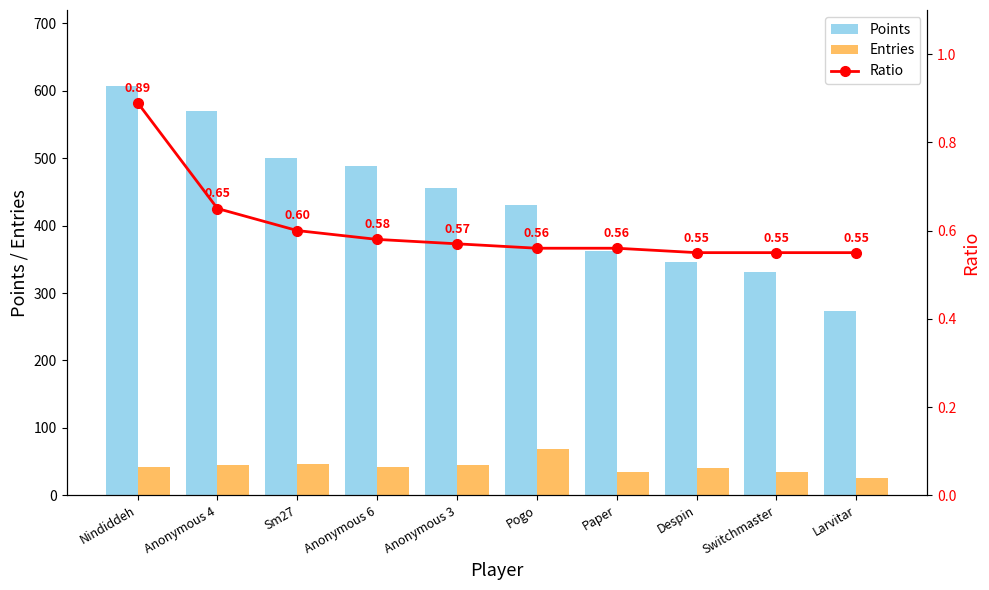

At how many categories does at least one series exceed 164?

10